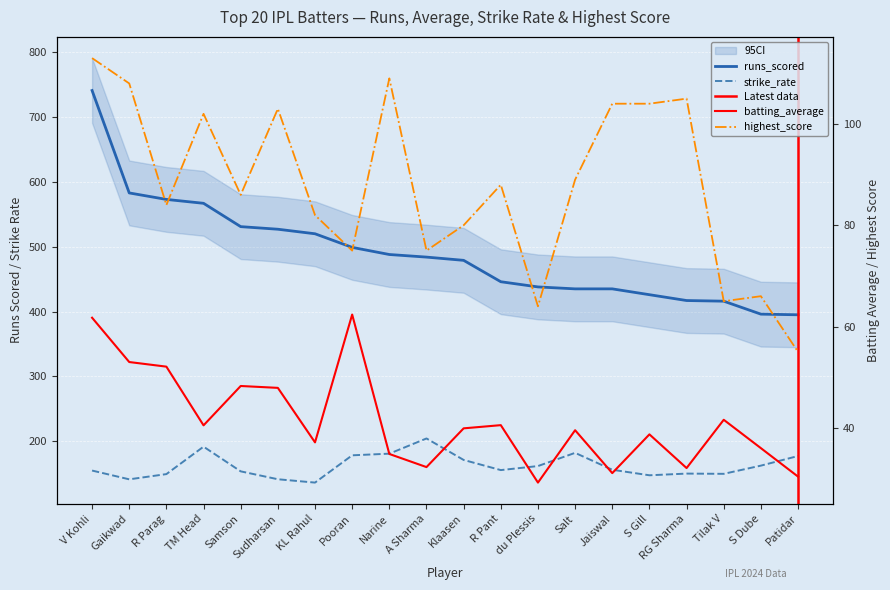

What is the total value across all series at Narine?

812.6